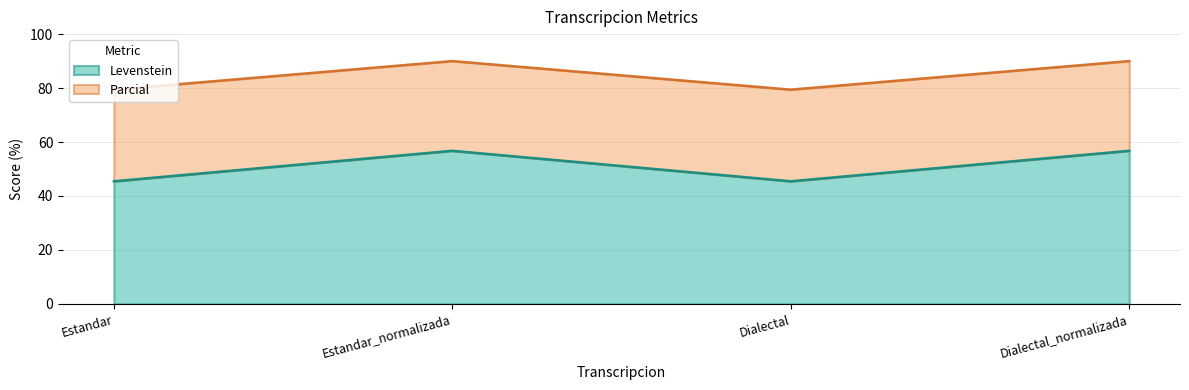

Reading left to right, what are all the values shown in this chart?

Levenstein: Estandar=45.5	Estandar_normalizada=56.8	Dialectal=45.5	Dialectal_normalizada=56.8
Parcial: Estandar=79.4	Estandar_normalizada=90.0	Dialectal=79.4	Dialectal_normalizada=90.0